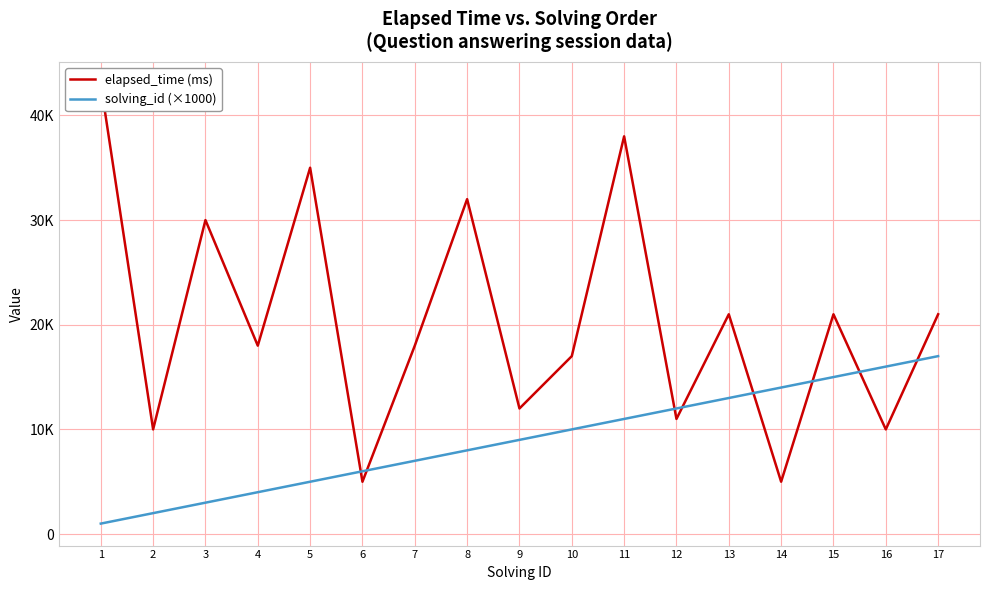

What value does the elapsed_time (ms) series have at 14?

5000